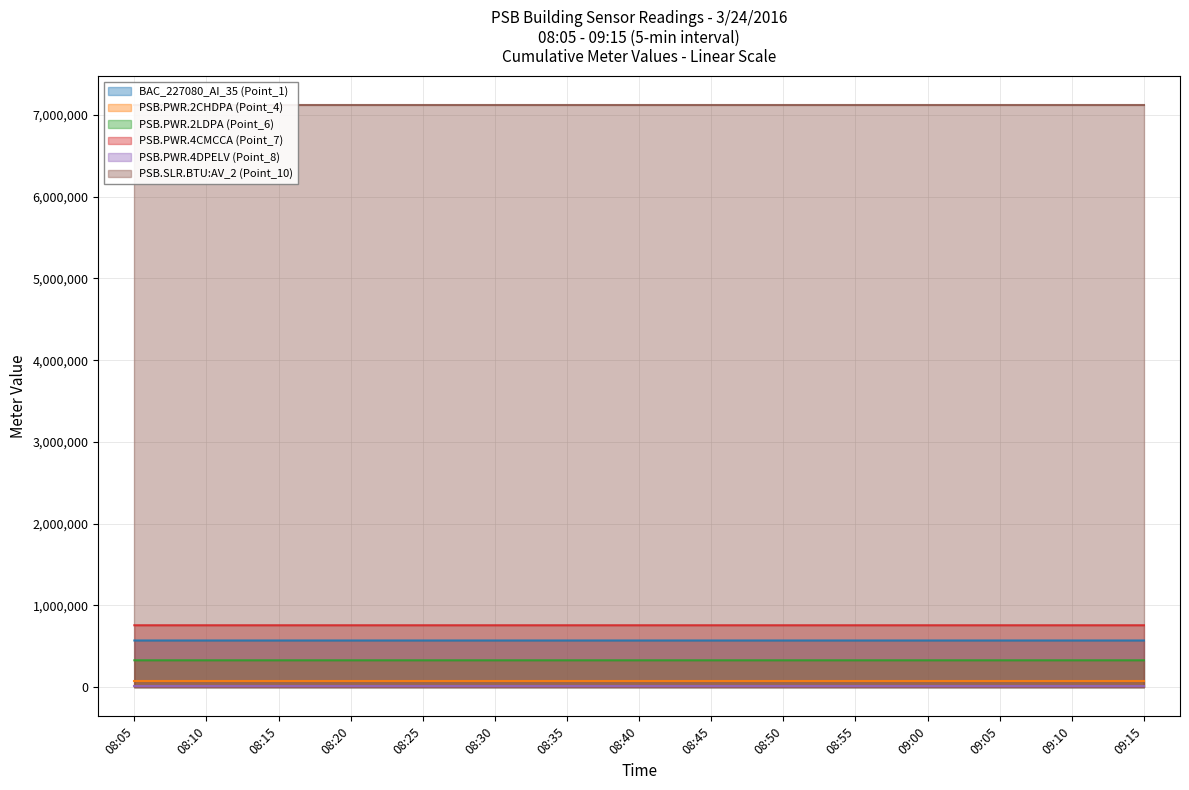

Which has a higher value, 08:50 or 09:15?

09:15